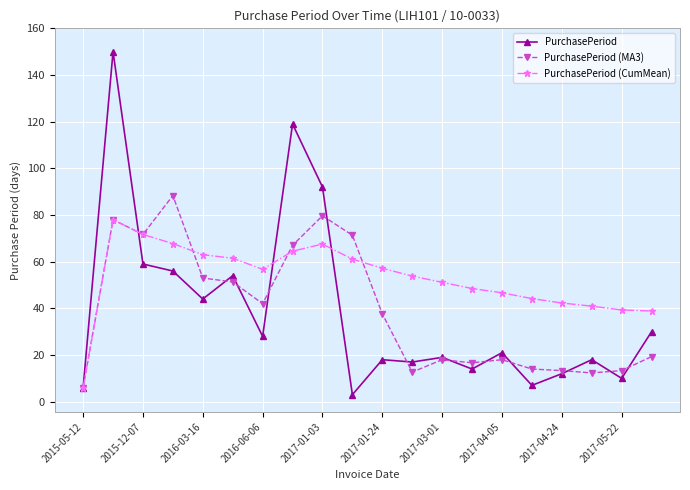

Which series has the largest range (max minus min)?

PurchasePeriod